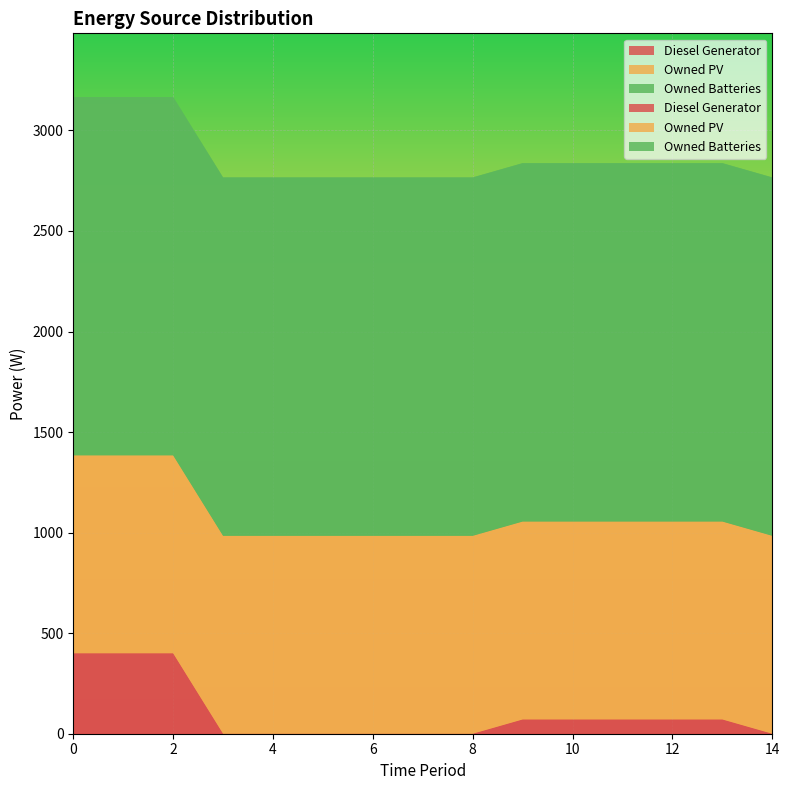

Reading left to right, list all the values displayed in this chart.

Diesel Generator: 400	400	400	0	0	0	0	0	0	71	71	71	71	71	0
Owned PV: 984	984	984	984	984	984	984	984	984	984	984	984	984	984	984
Owned Batteries: 1782	1782	1782	1782	1782	1782	1782	1782	1782	1782	1782	1782	1782	1782	1782